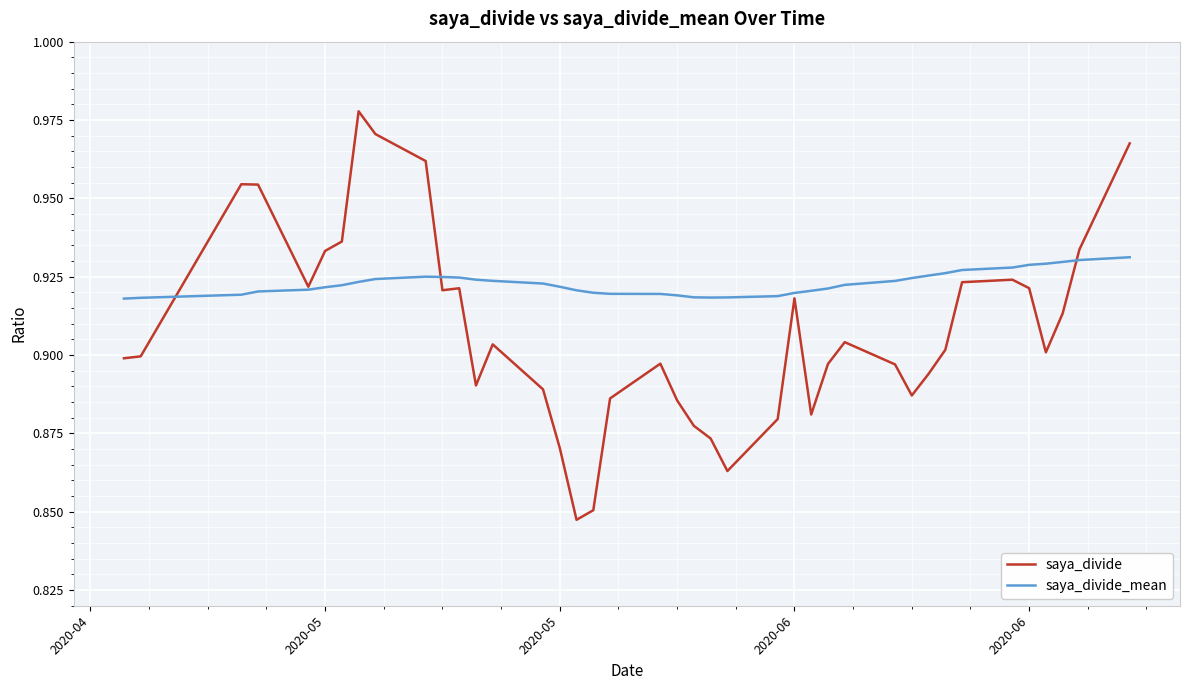

List the series in order of their peak value, lowest first.

saya_divide_mean, saya_divide